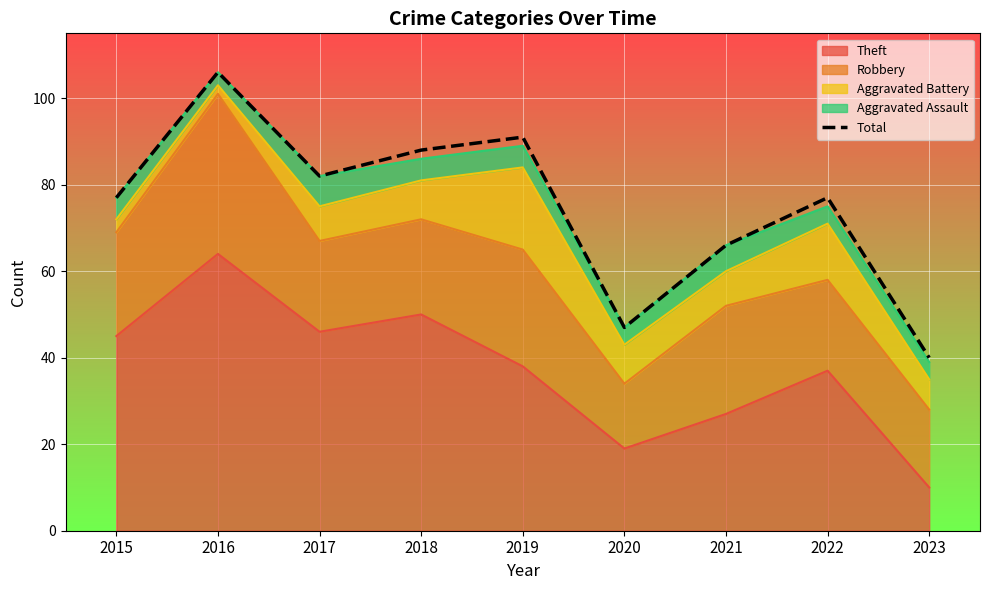

How many values exceed 77?

4